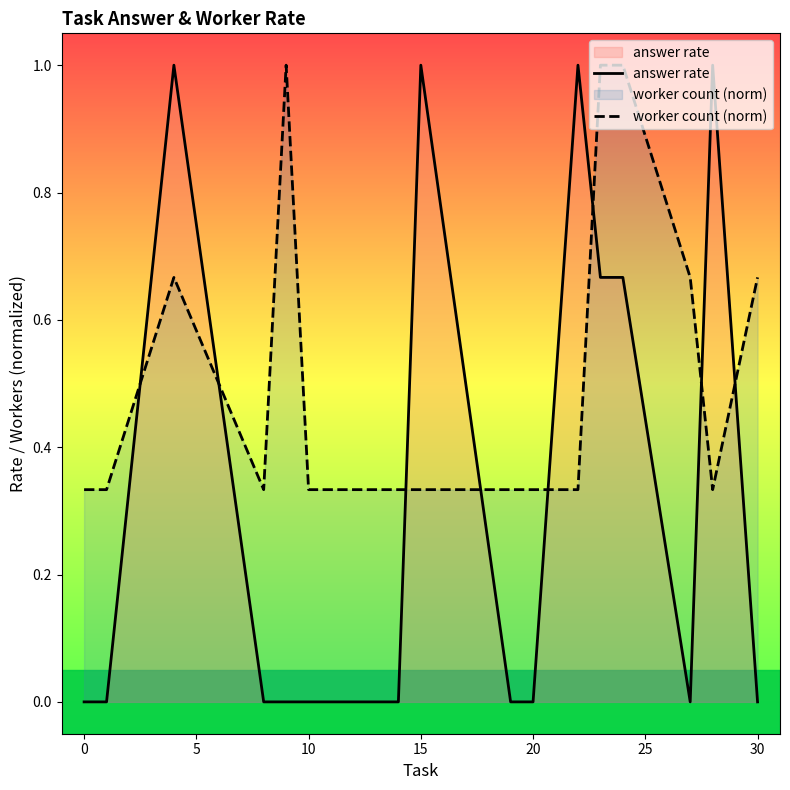

Which series ends up on top after the final intersection of answer rate and worker count (norm)?

worker count (norm)